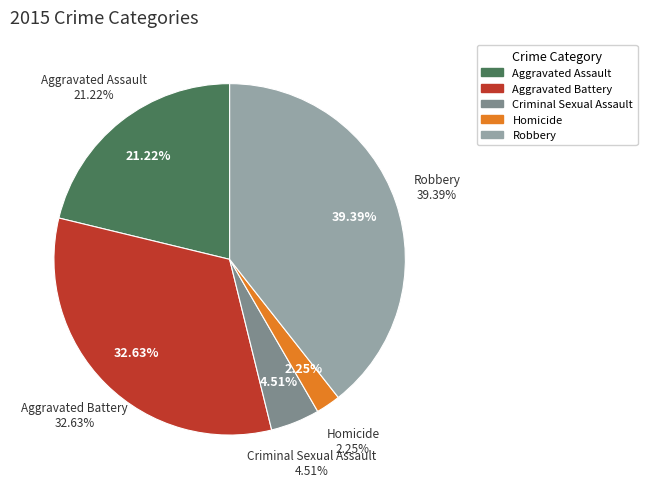

Does Aggravated Assault represent more than half of the total?

No